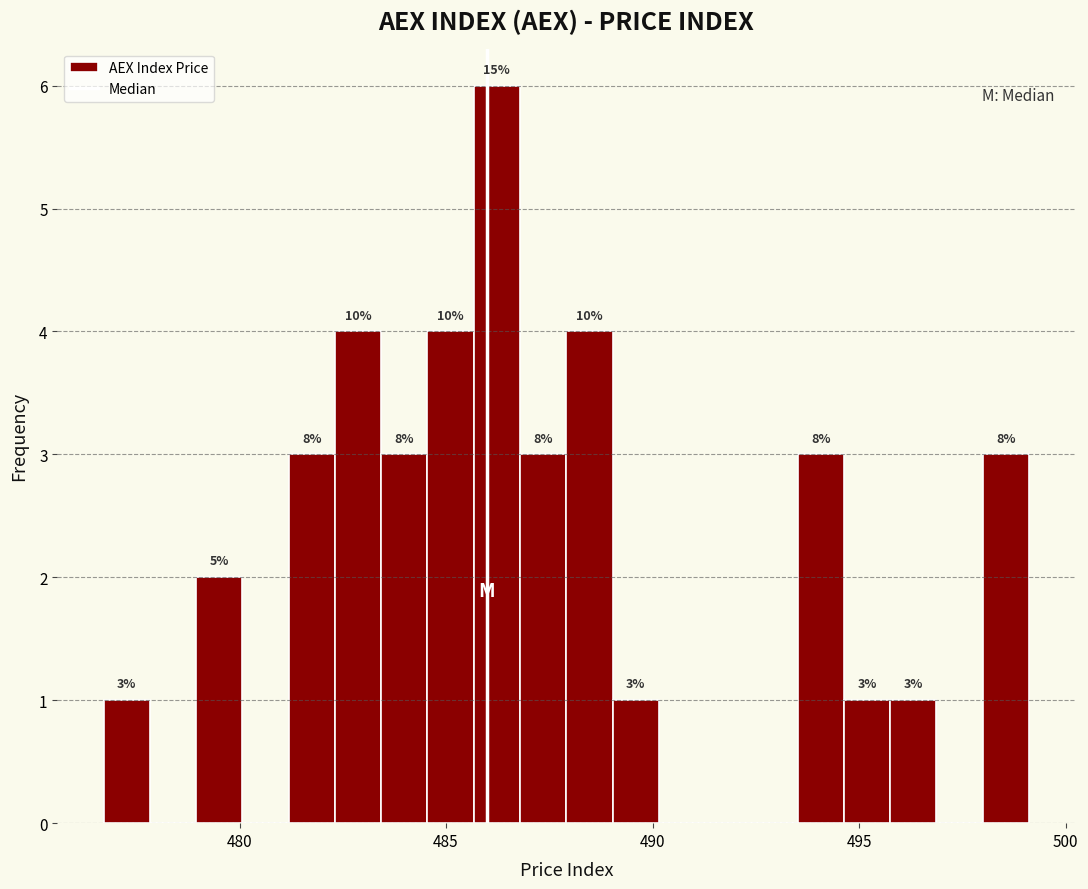

Read against the x-axis, roughly where is the centre of the tallest bar?

486.0